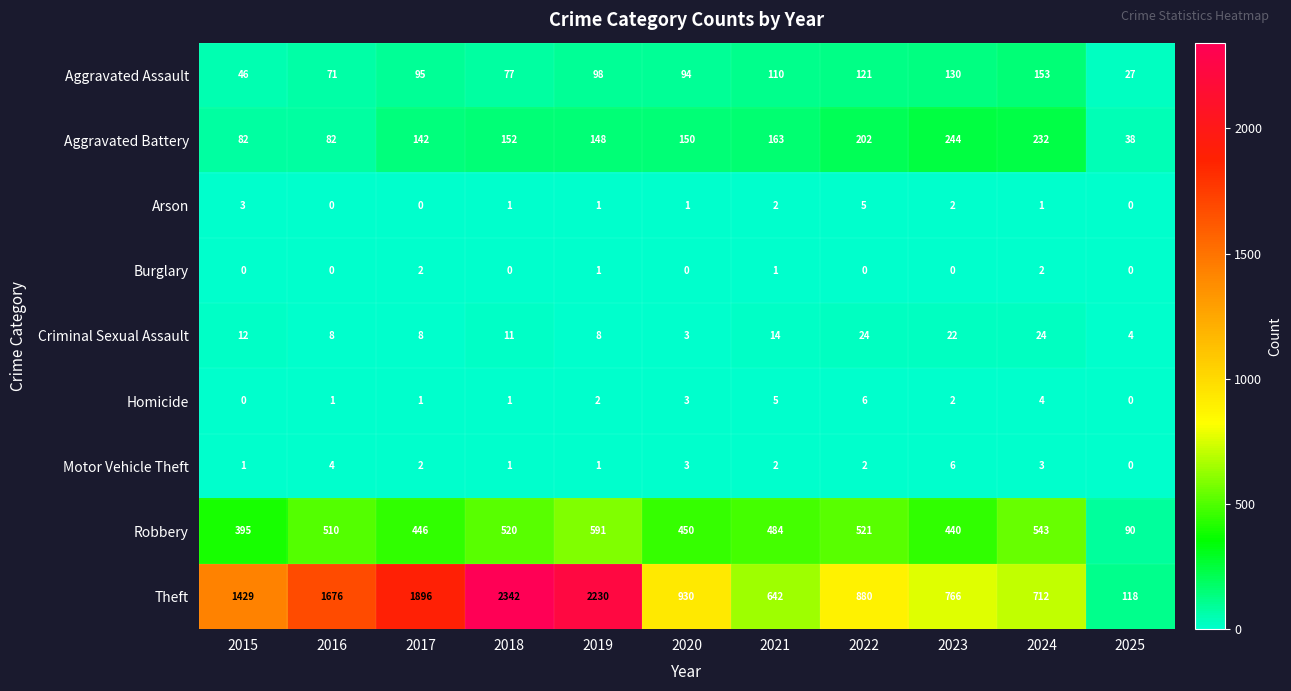

What is the spread (max minus min) of values at 2023?

766